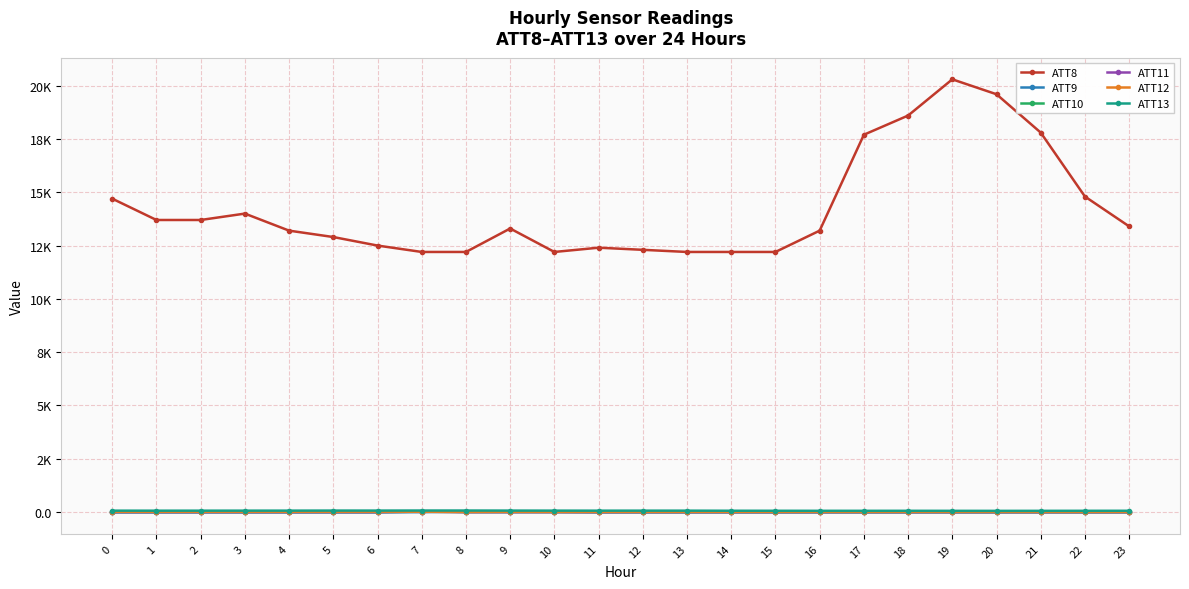

Does the chart have visible grid lines?

Yes